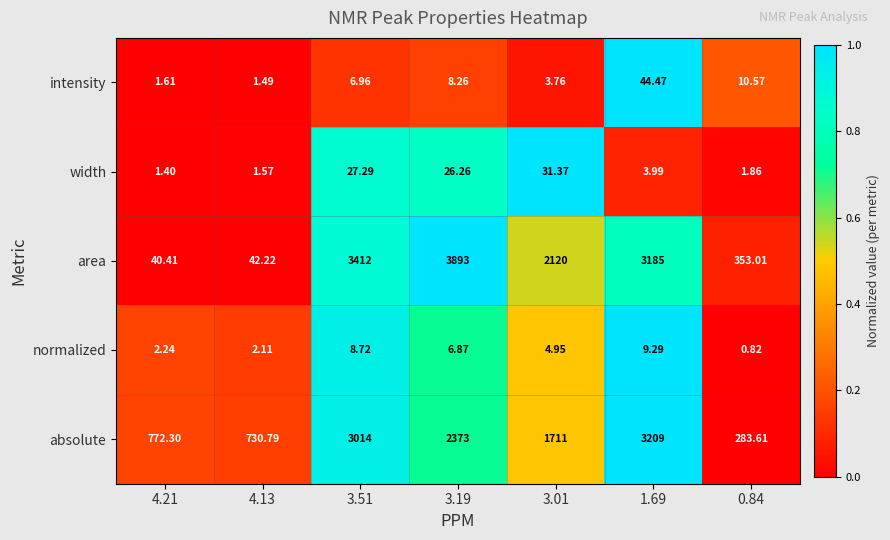

Which series has the widest spread of values?

area